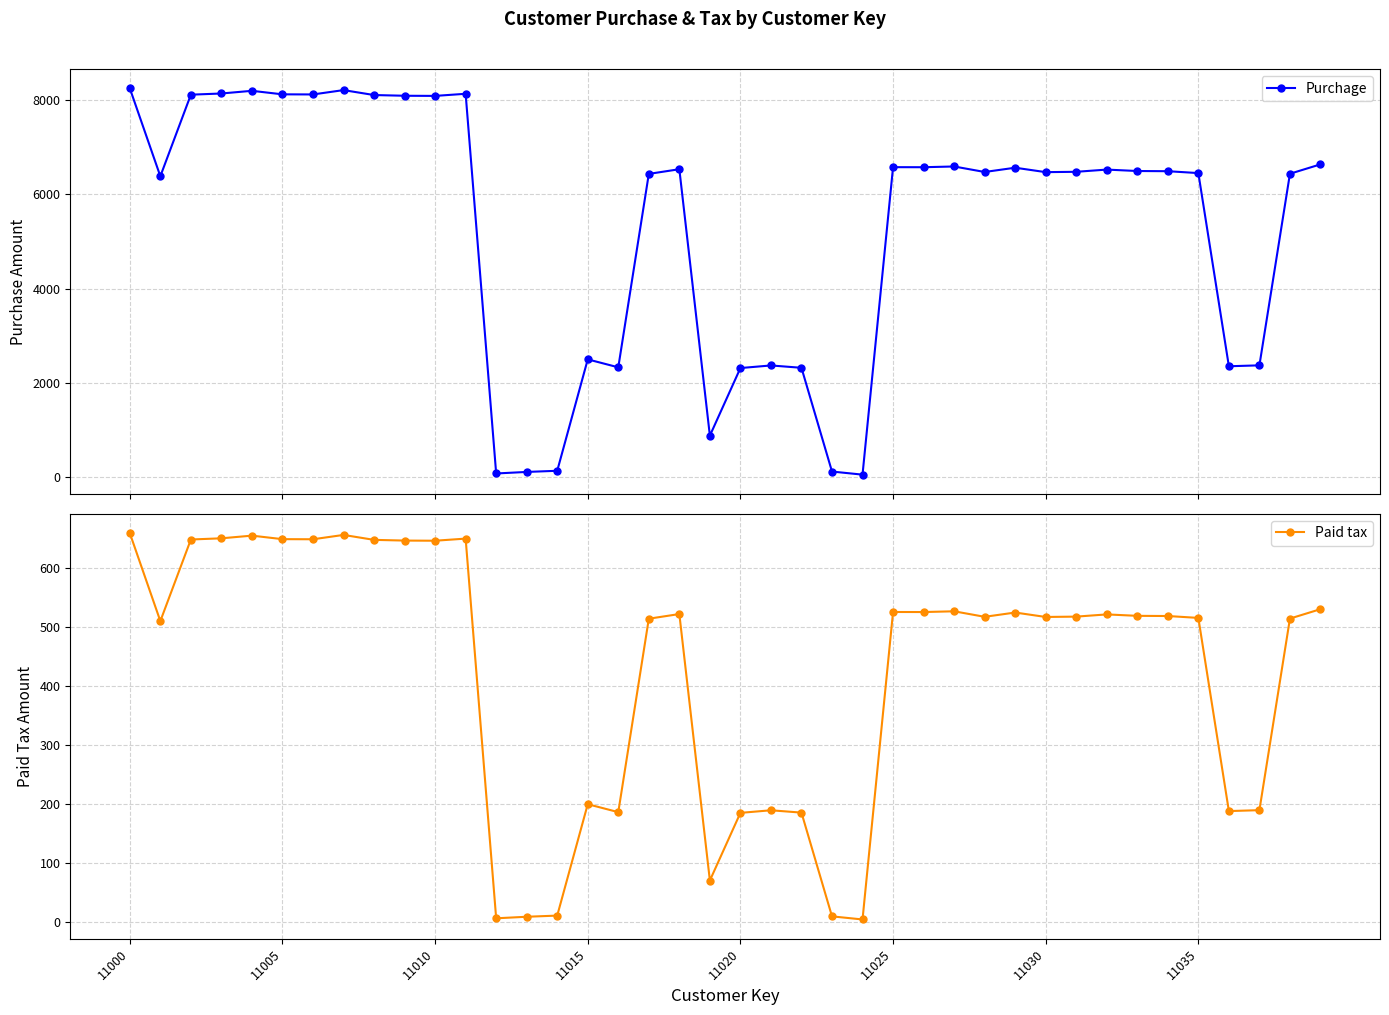

What is the highest value of the Purchage series?

8249.0